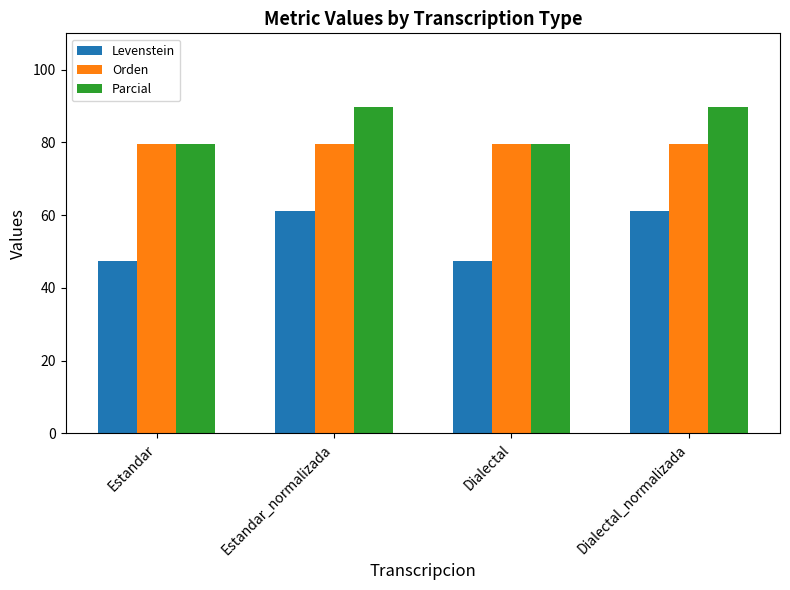

What are all the series names shown in the legend?

Levenstein, Orden, Parcial